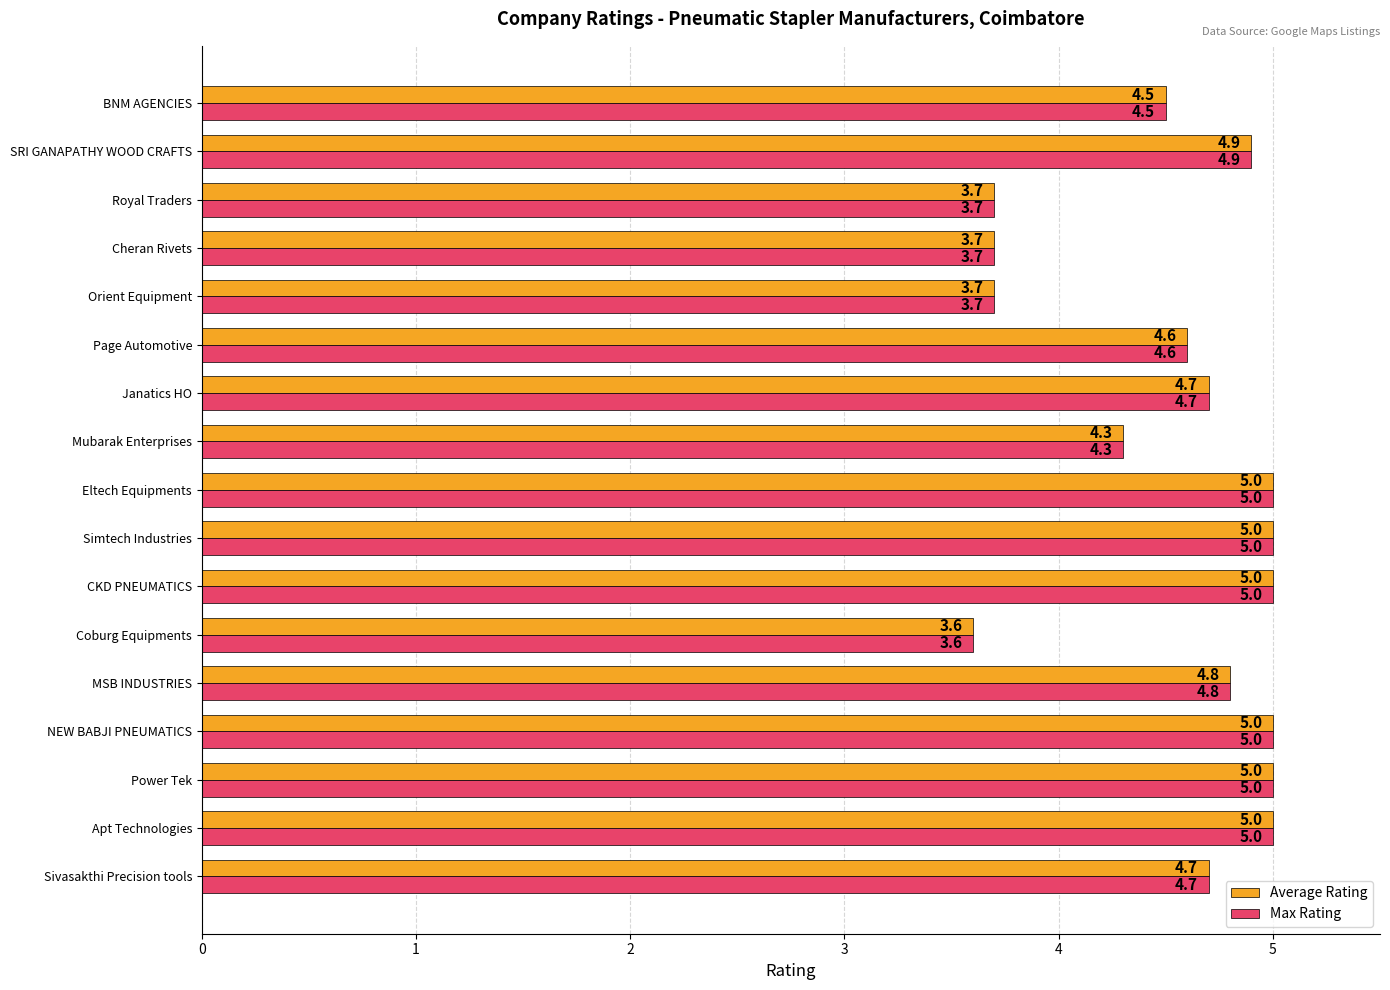

At which label does Max Rating reach its minimum?

Coburg Equipments